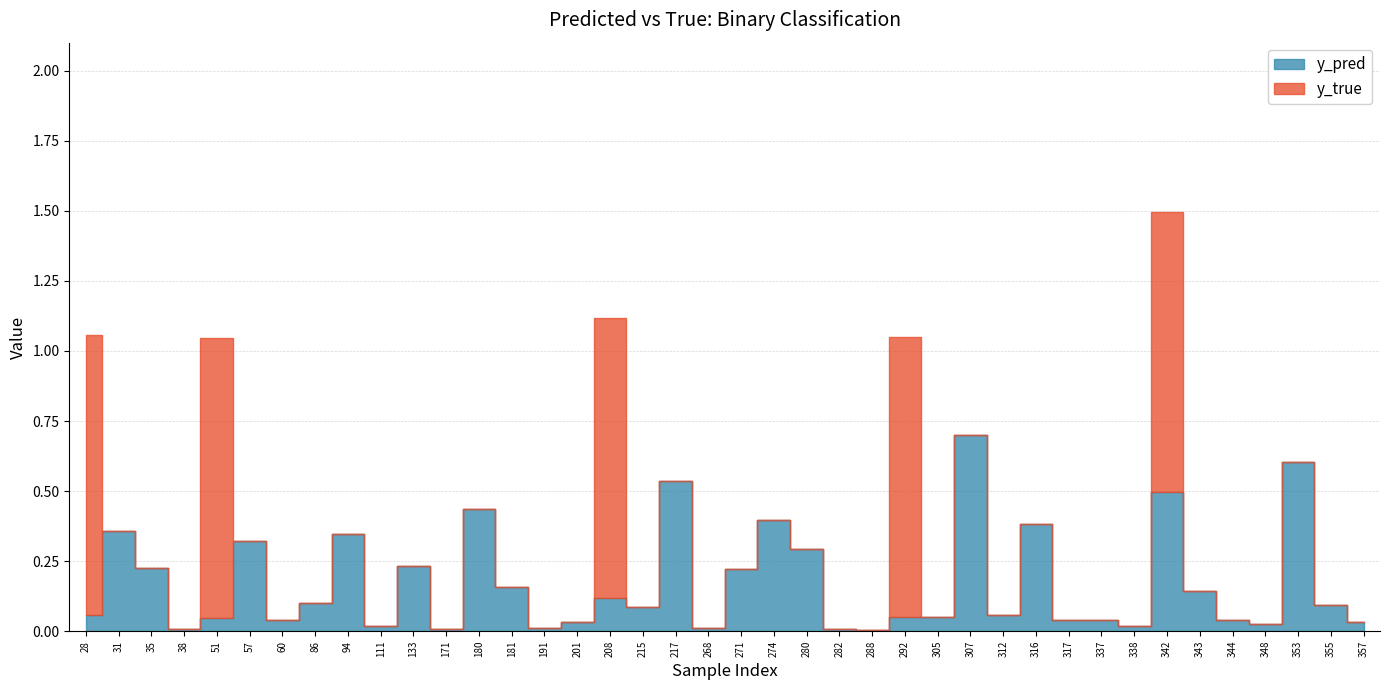

Which series has the largest range (max minus min)?

y_true